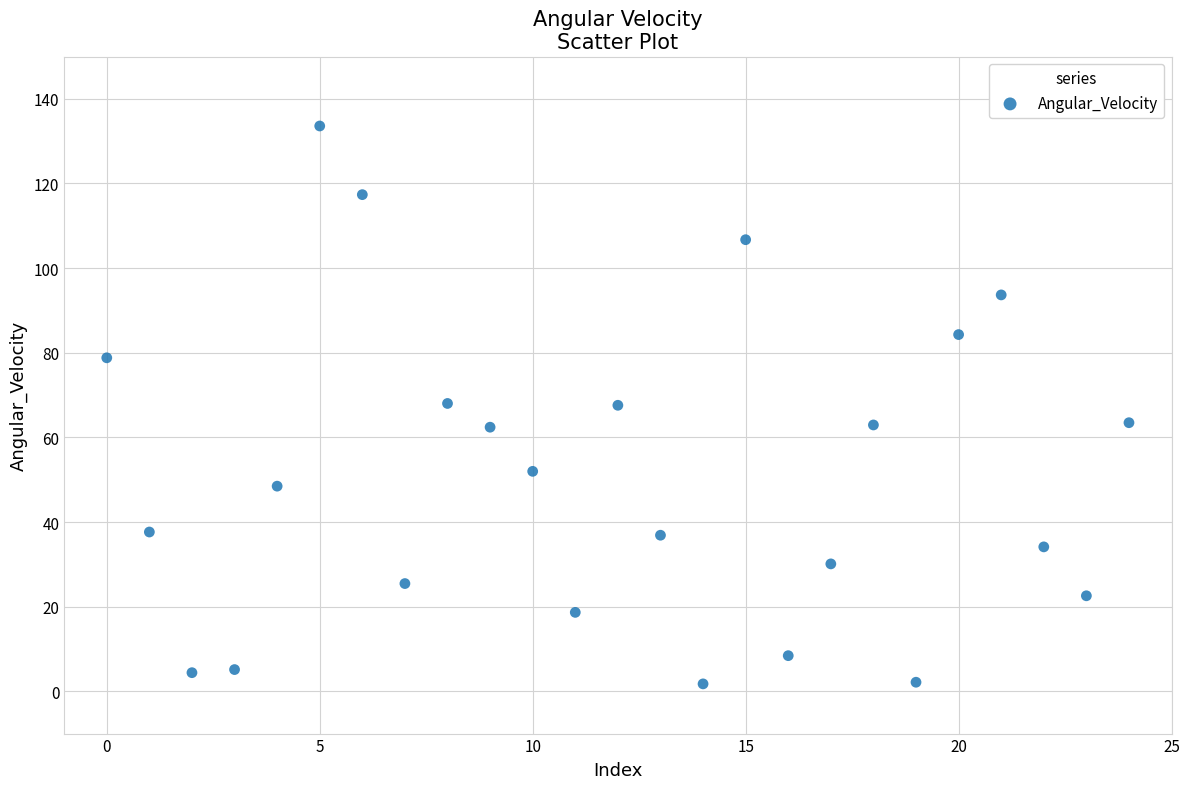

What is the range of Y values (max minus min)?

131.8